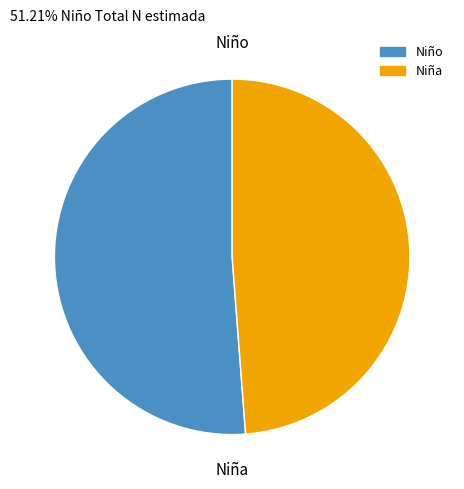

How many slices are in this pie chart?

2